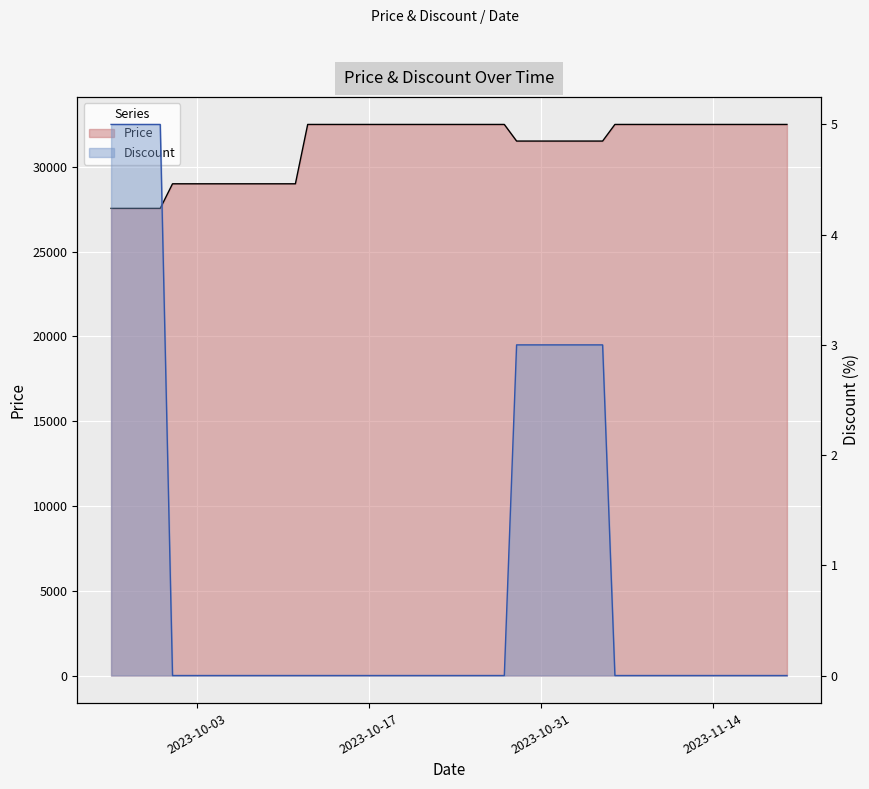

What value does the Price series have at 2023-10-08?

29000